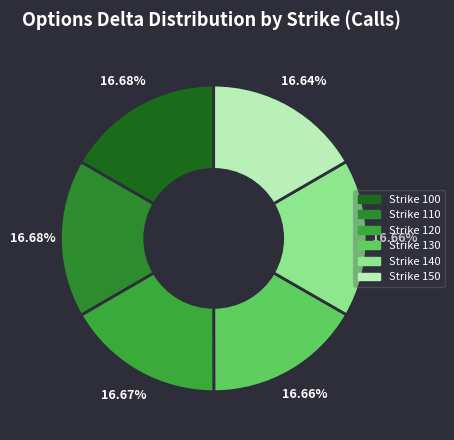

How many slices are in this pie chart?

6